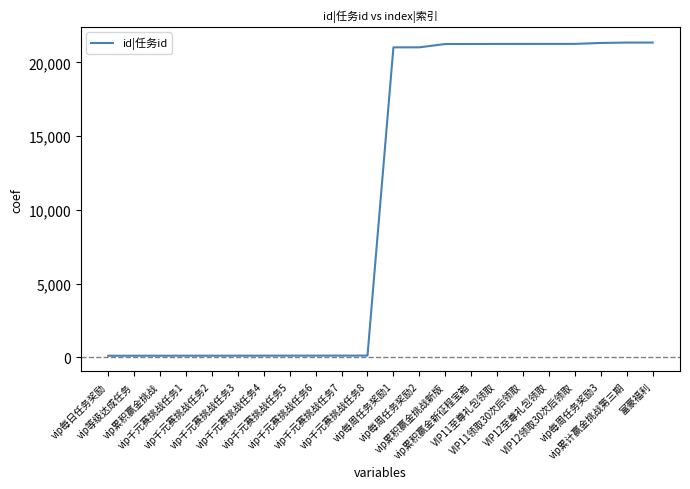

What is the maximum value shown in the chart?

21341